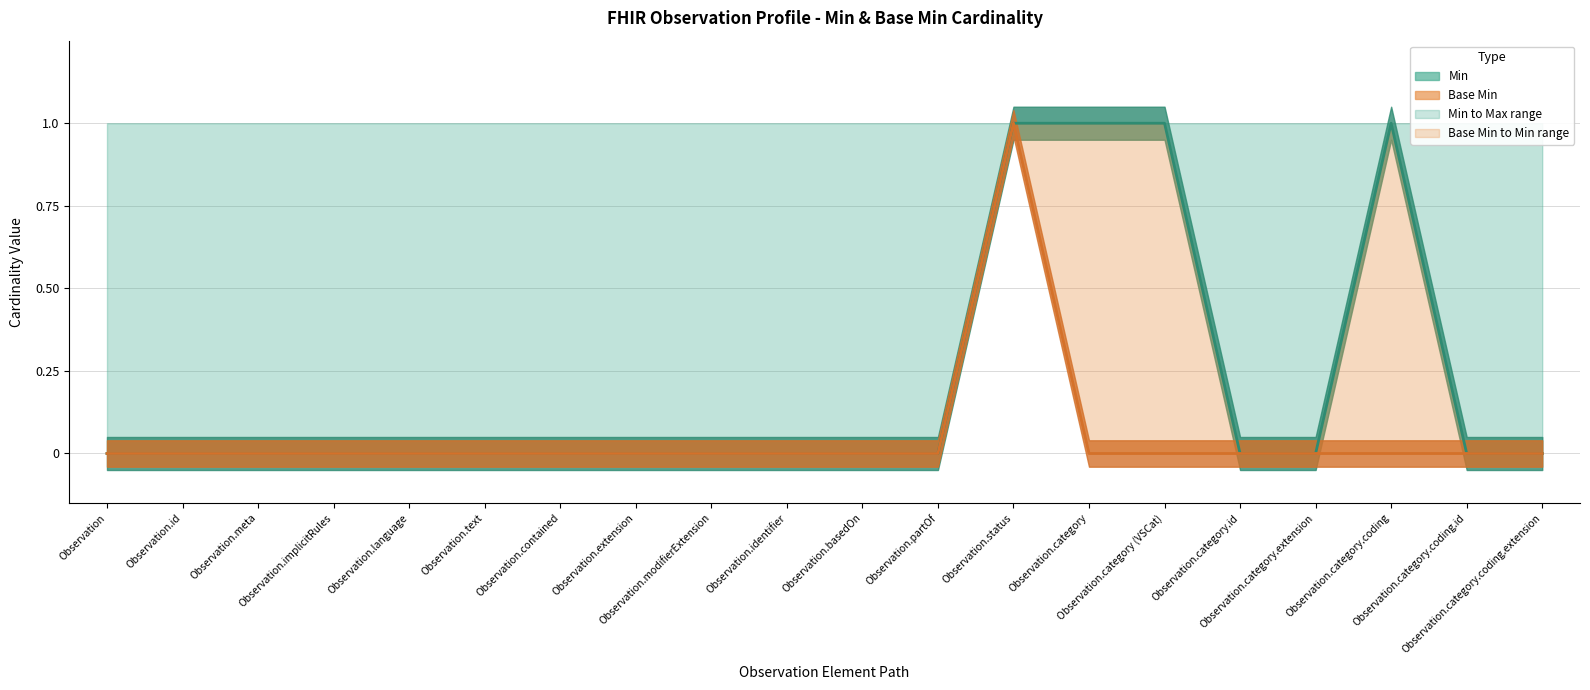

True or false: base_min_values has more than 0 points higher than both neighbors.

True